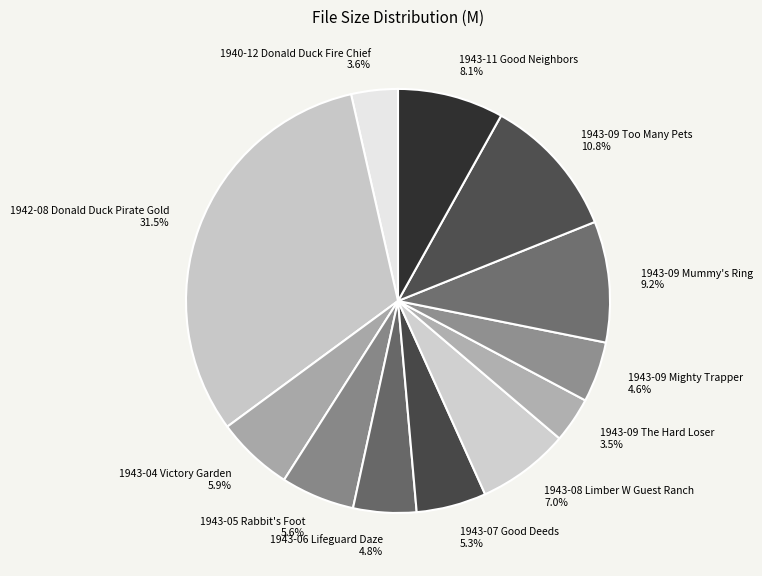

Which slice is the largest?

1942-08 Donald Duck Pirate Gold